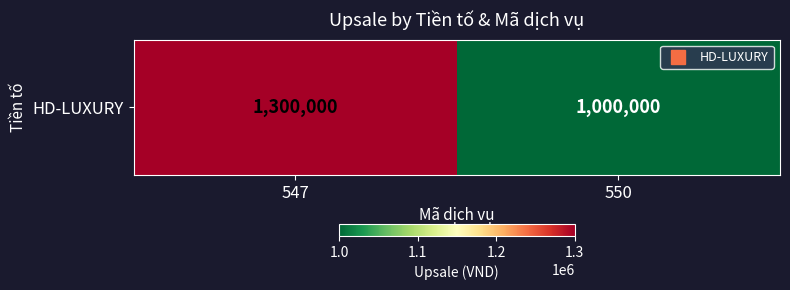

What is the difference between the maximum and minimum values?

300000